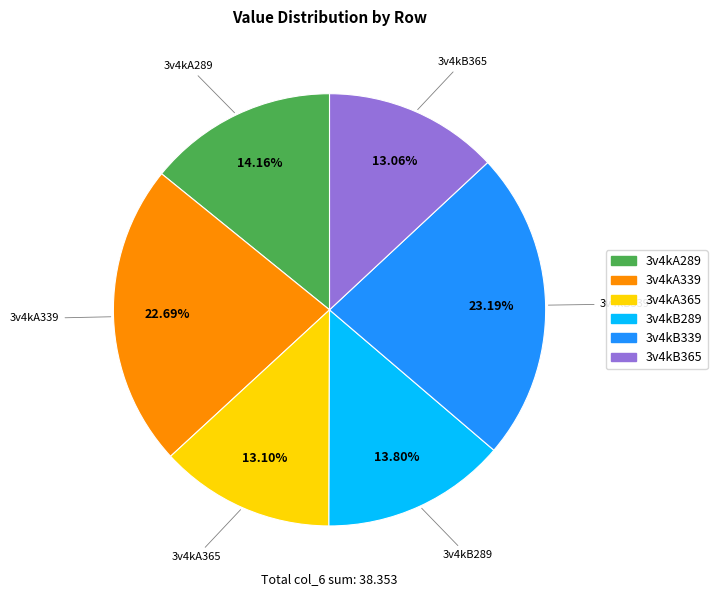

To the nearest percent, what is the combined percentage of 3v4kB339 and 3v4kB365?

36%